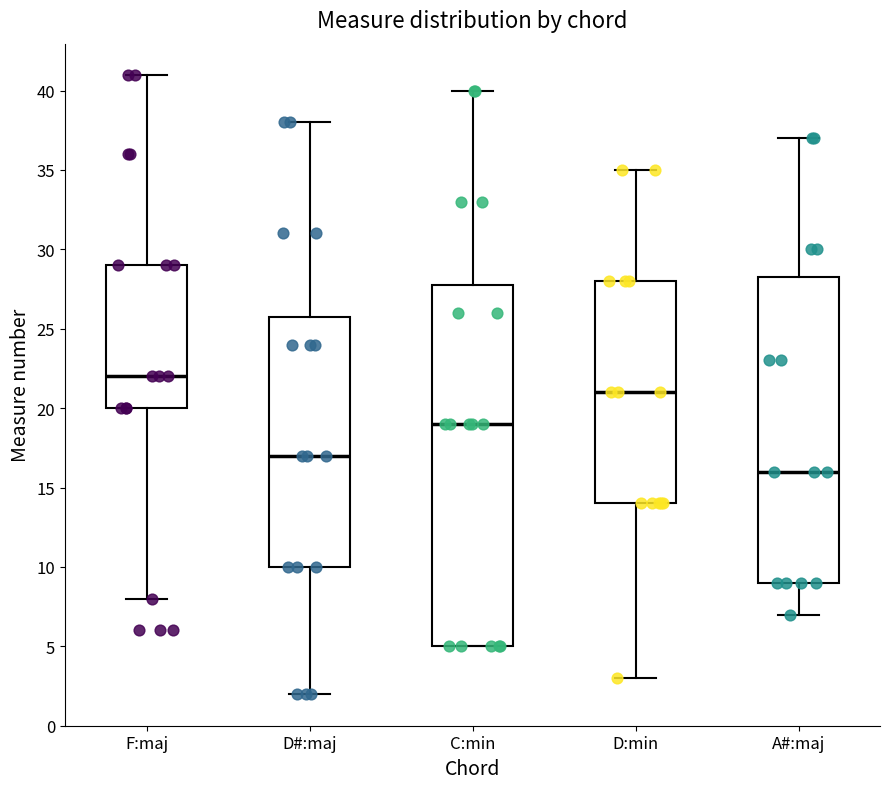

Where does the median line of the box for A#:maj sit on the y-axis? The values are not printed on the chart, so give them approximately, as read against the axis.

16.0